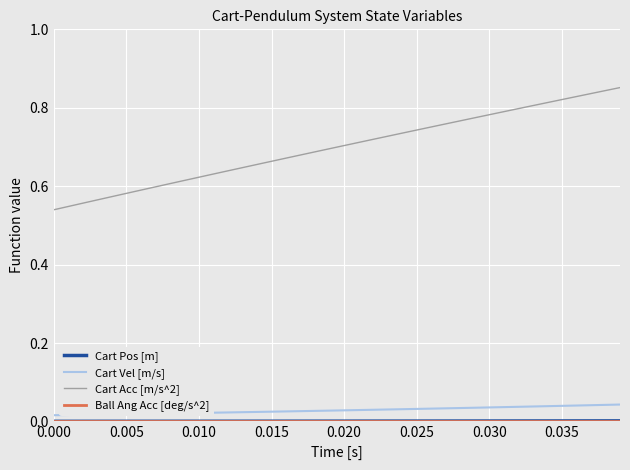

Which series has the largest total across all categories?

Cart Acc [m/s^2]